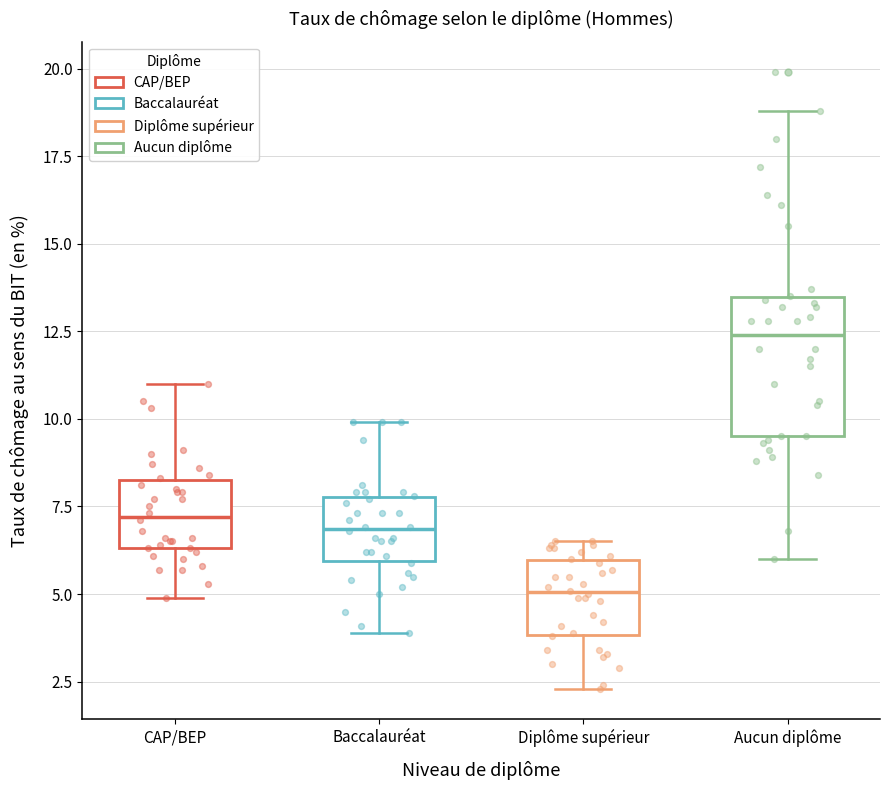

Reading left to right, read every box against the y-axis: the position of its median line, the range the box covers, and the ends of its whiskers. The values are not printed on the chart, so give them approximately, as read against the axis.

CAP/BEP: median 7.0, box 6.5 to 8.5, whiskers 5.0 to 11.0
Baccalauréat: median 7.0, box 6.0 to 8.0, whiskers 4.0 to 10.0
Diplôme supérieur: median 5.0, box 4.0 to 6.0, whiskers 2.5 to 6.5
Aucun diplôme: median 12.5, box 9.5 to 13.5, whiskers 6.0 to 19.0